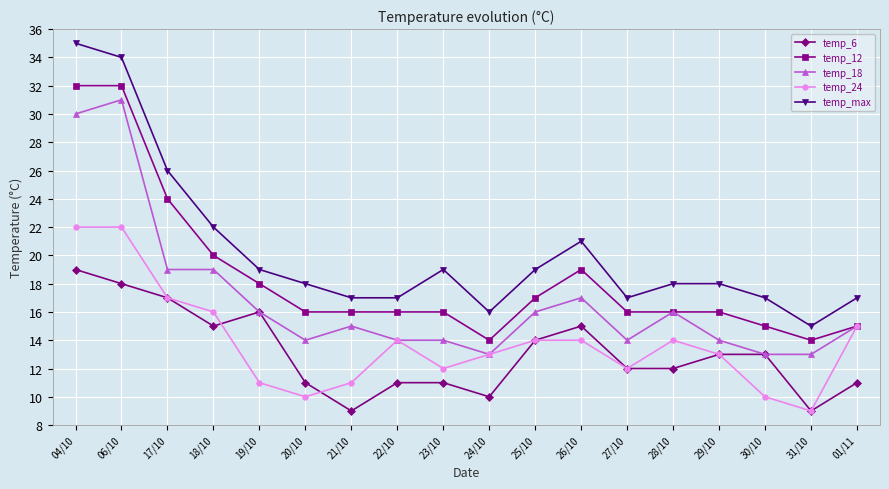

Reading right to left, what are all the values shown in this chart?

temp_6: 11	9	13	13	12	12	15	14	10	11	11	9	11	16	15	17	18	19
temp_12: 15	14	15	16	16	16	19	17	14	16	16	16	16	18	20	24	32	32
temp_18: 15	13	13	14	16	14	17	16	13	14	14	15	14	16	19	19	31	30
temp_24: 15	9	10	13	14	12	14	14	13	12	14	11	10	11	16	17	22	22
temp_max: 17	15	17	18	18	17	21	19	16	19	17	17	18	19	22	26	34	35